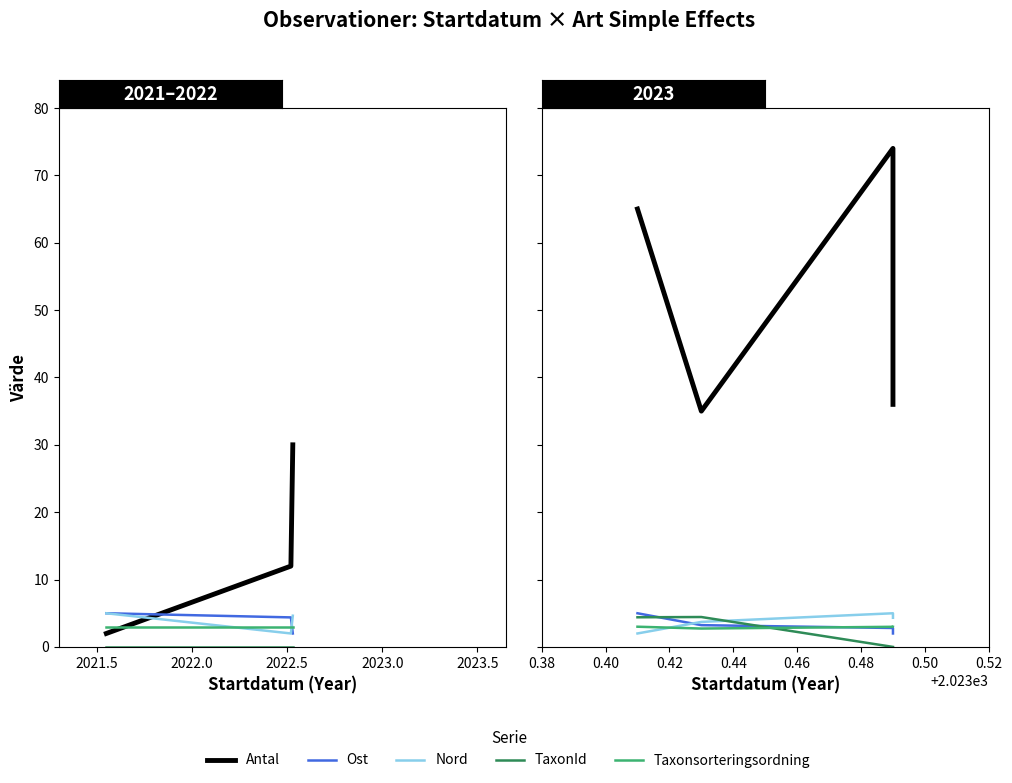

What is the maximum value shown in the chart?

74.0